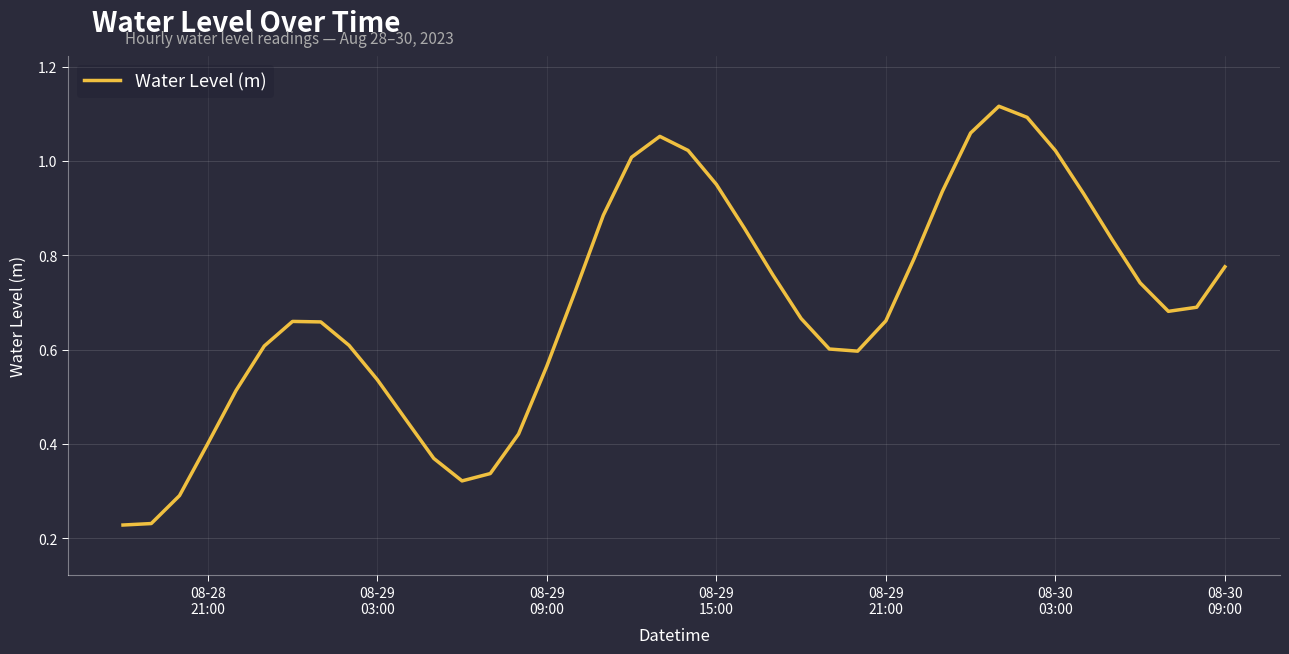

How many lines are shown in the chart?

1